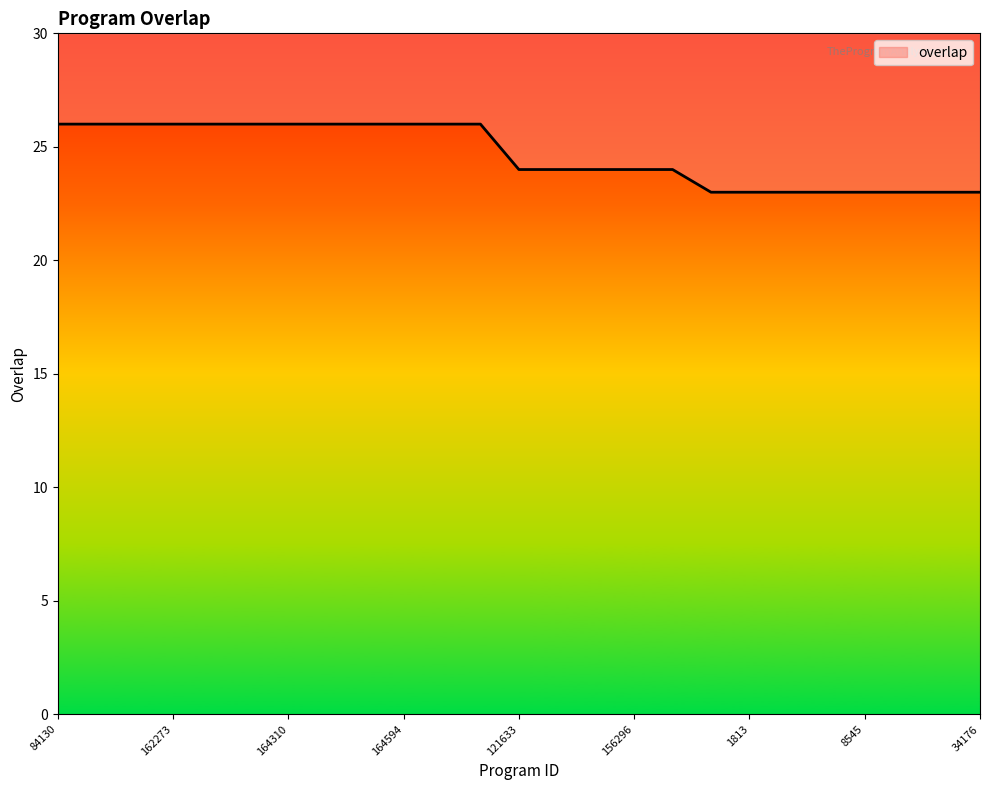

Reading left to right, transcribe all the data shown in this chart.

26	26	26	26	26	26	26	26	26	26	26	26	24	24	24	24	24	23	23	23	23	23	23	23	23